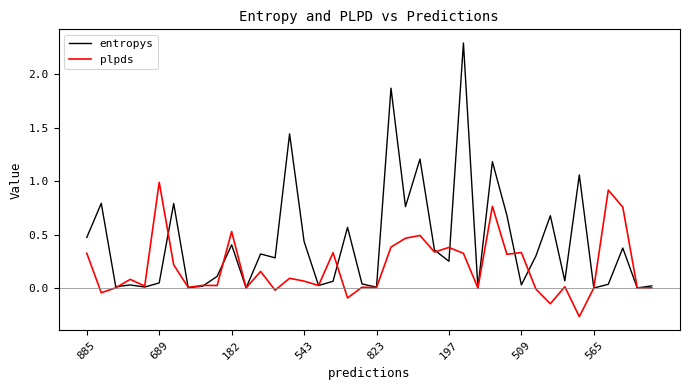

What is the highest value of the entropys series?

2.3